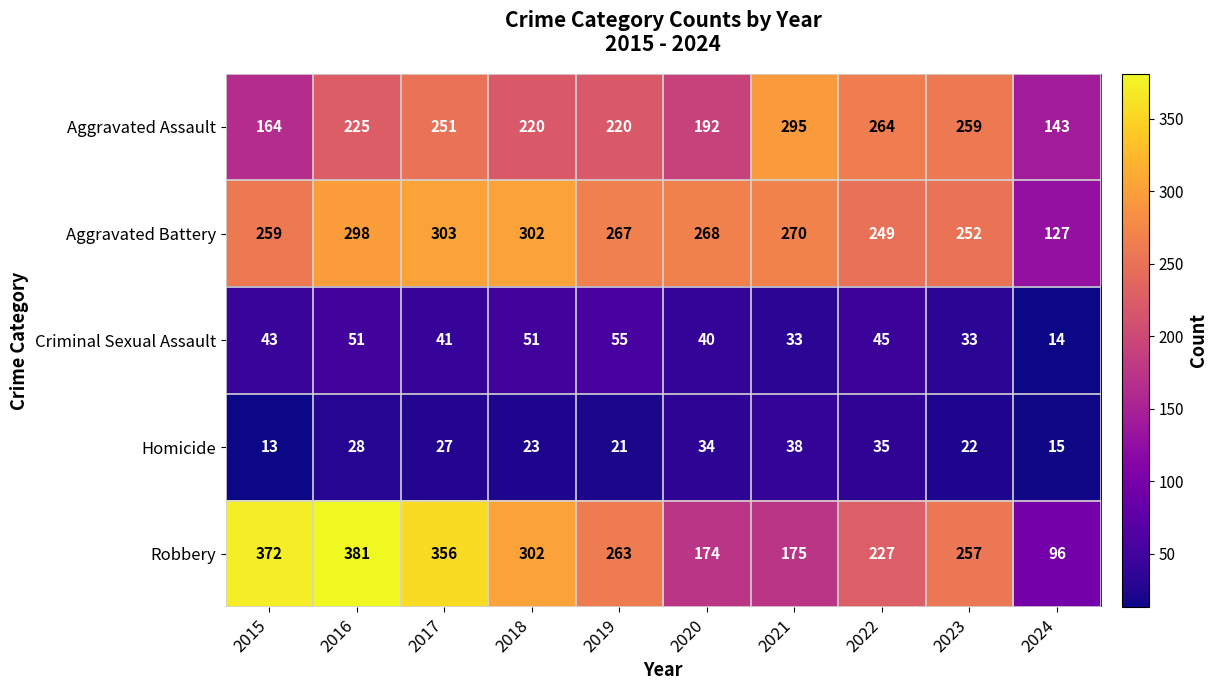

Which series has the largest total across all categories?

Robbery